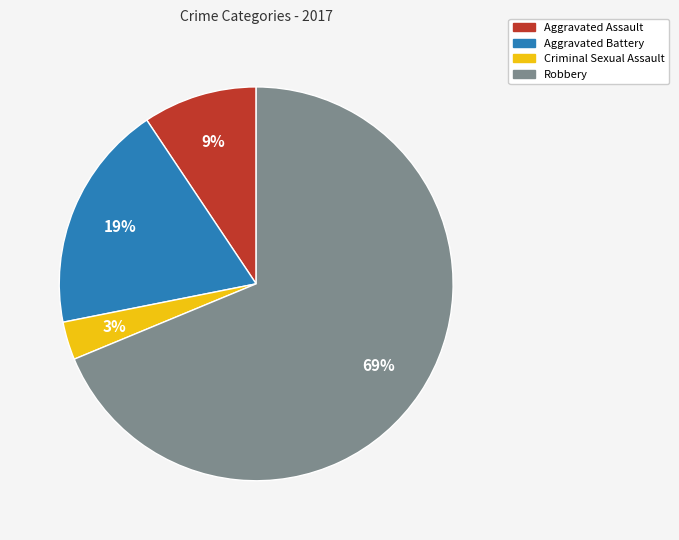

What percentage is the Criminal Sexual Assault slice, to the nearest percent?

3%